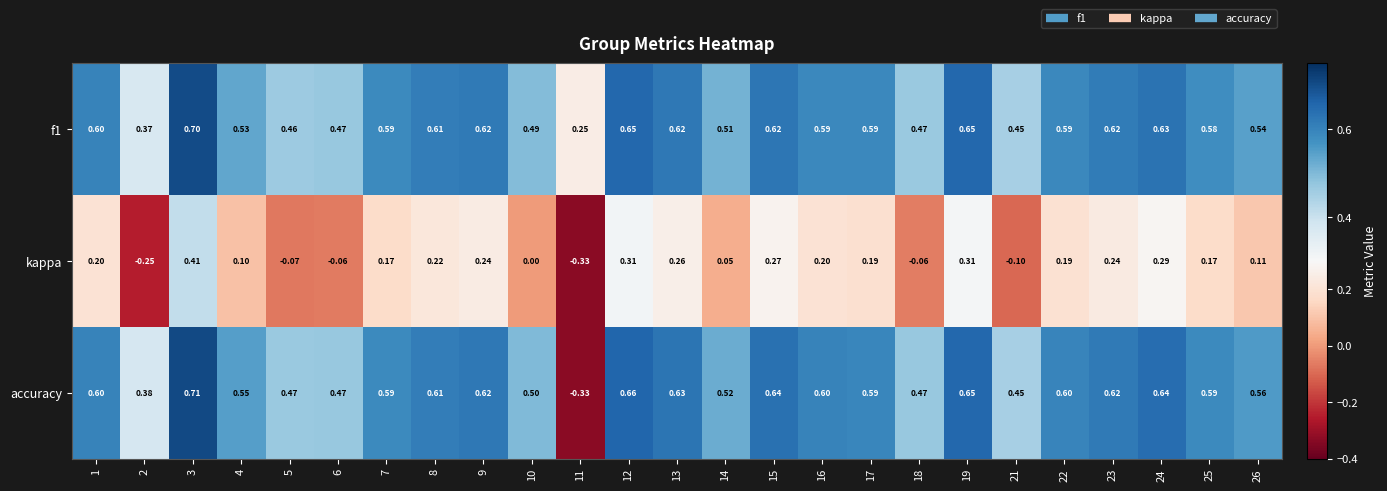

Between 7 and 9, which series saw the biggest shift?

kappa